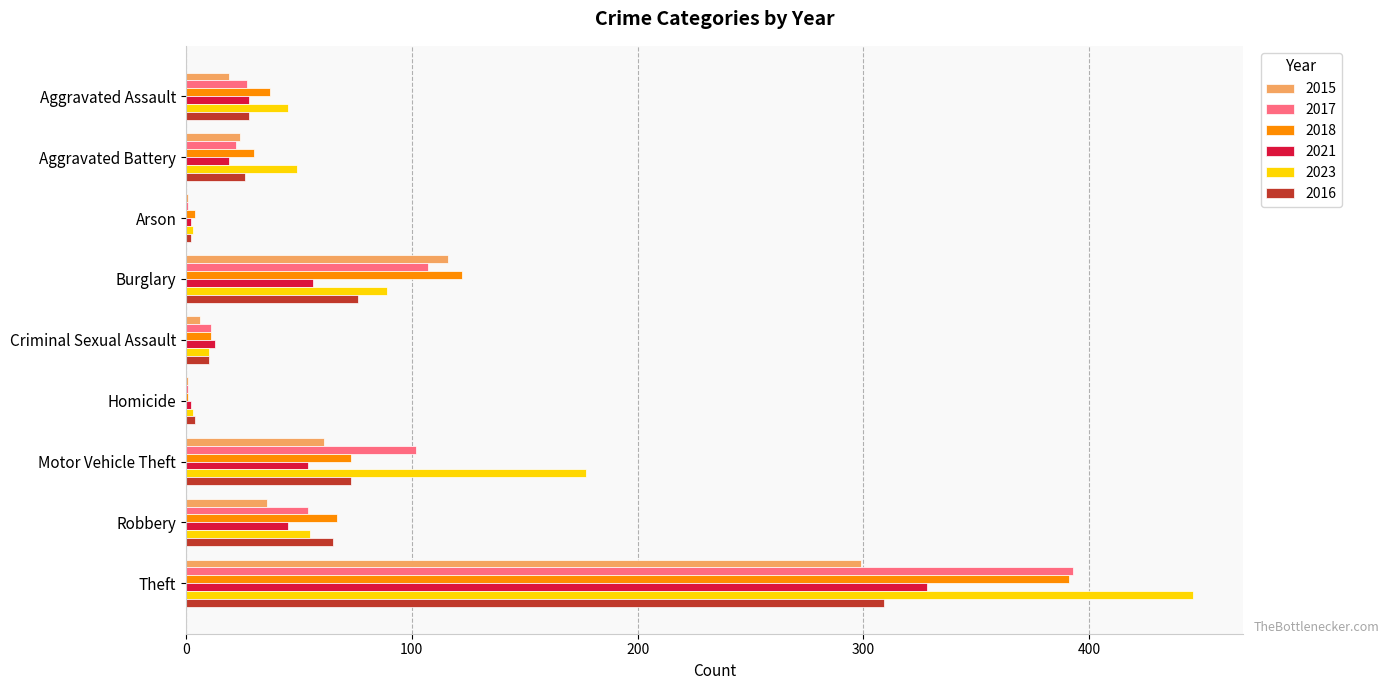

What is the sum of all 2021 values?

547